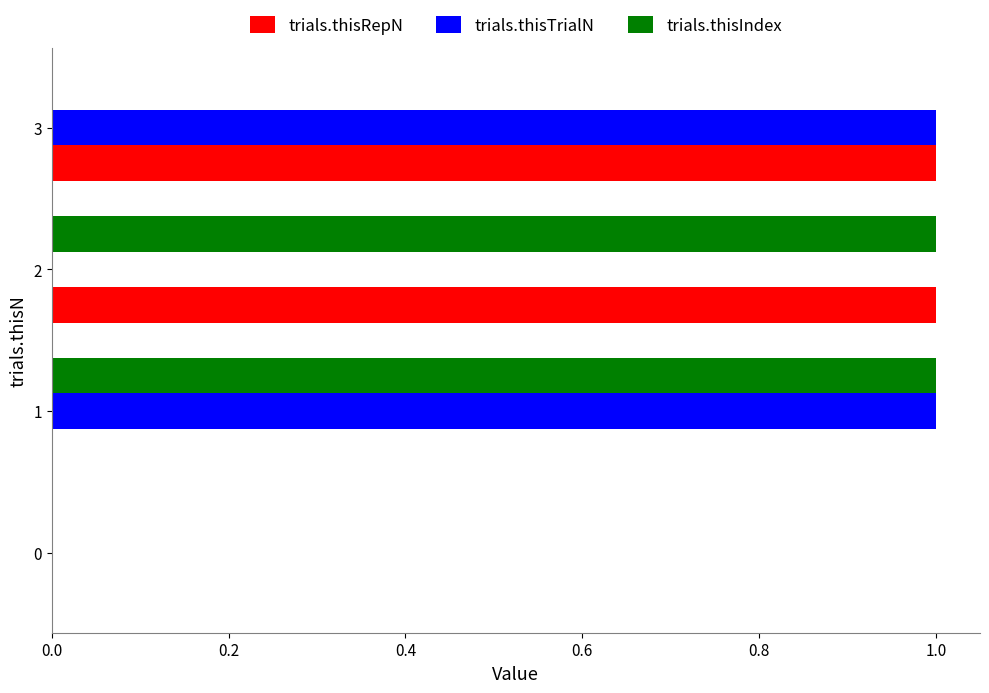

True or false: trials.thisIndex has a value of 0 at 2.

False